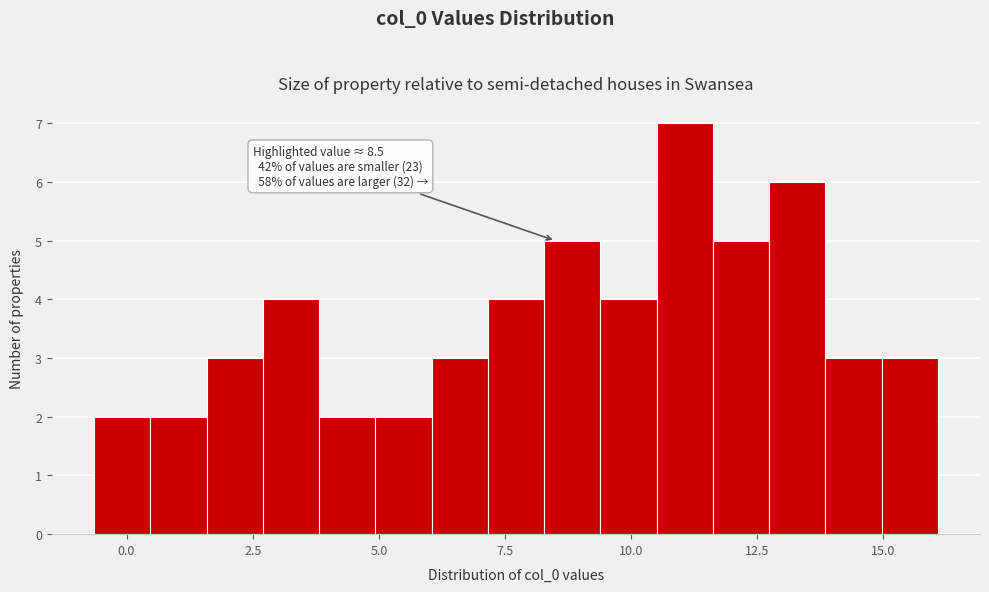

Around what value on the x-axis is the tallest bar? Give the approximate position of its centre, as read against the axis.

11.0